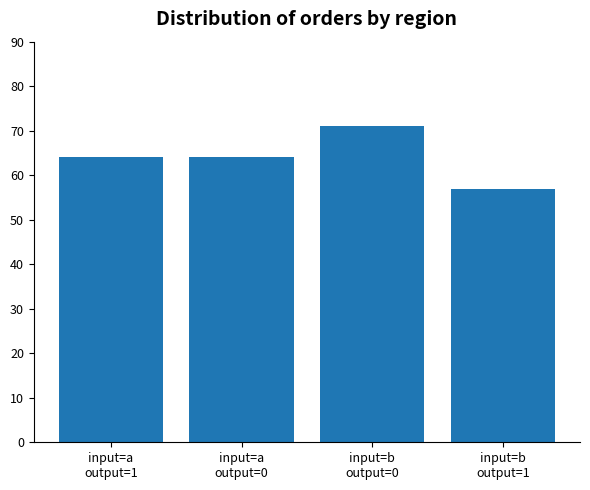

What is the average value?

64